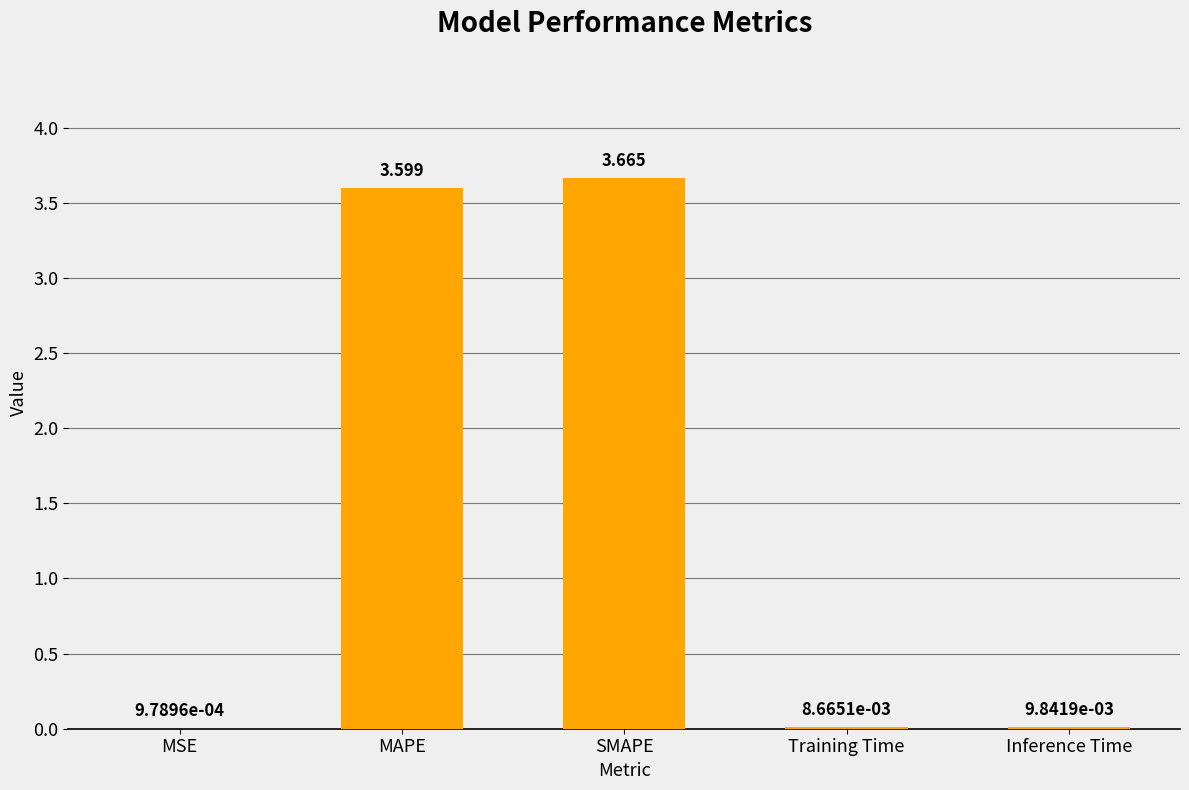

Which has a higher value, Training Time or SMAPE?

SMAPE